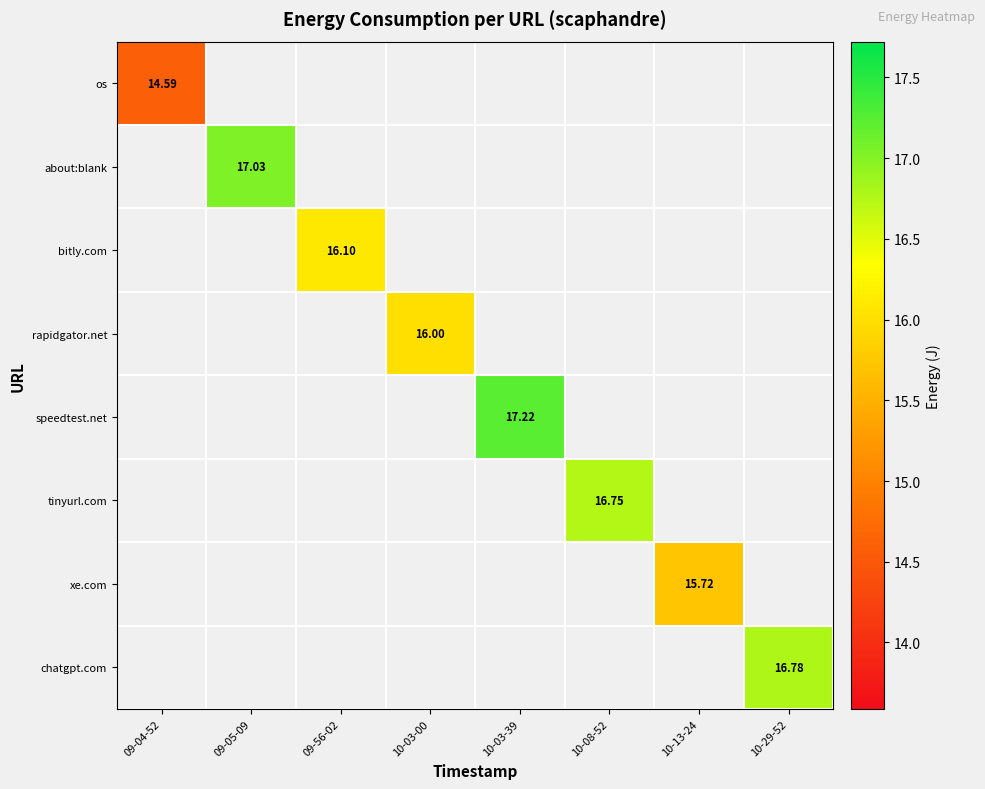

The tinyurl.com series shows 5.2 at 10-08-52. True or false?

False